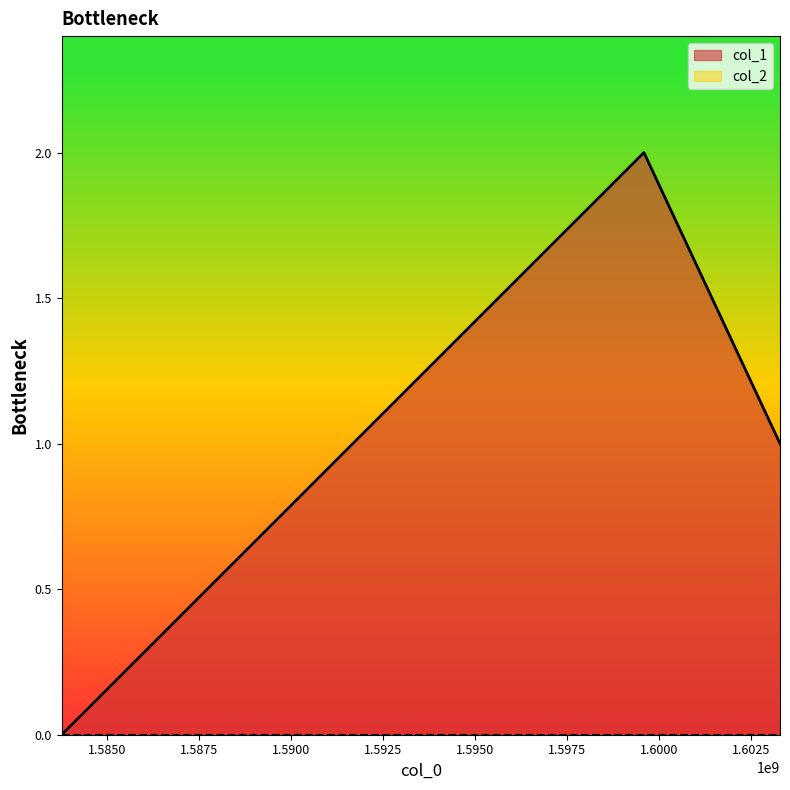

Reading right to left, what are all the values shown in this chart?

1603293719=1	1599596496=2	1583774749=0